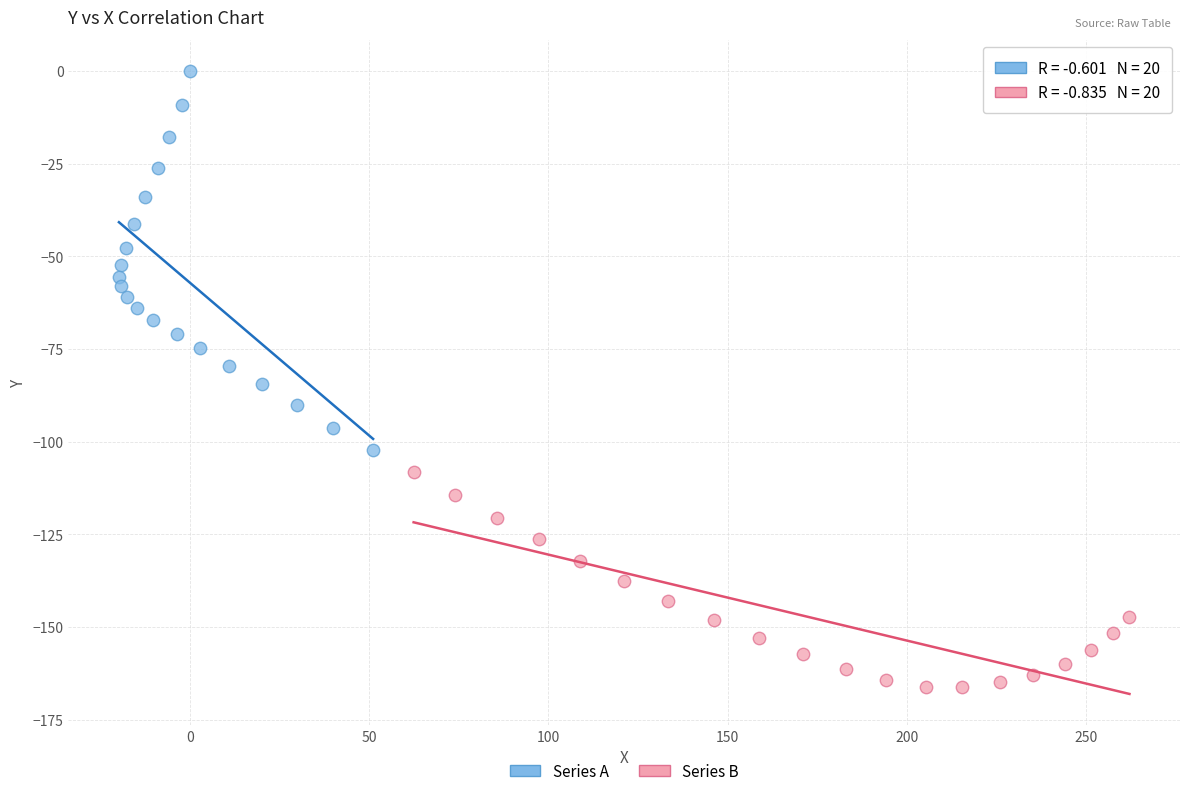

Which series reaches the maximum Y coordinate?

Series A